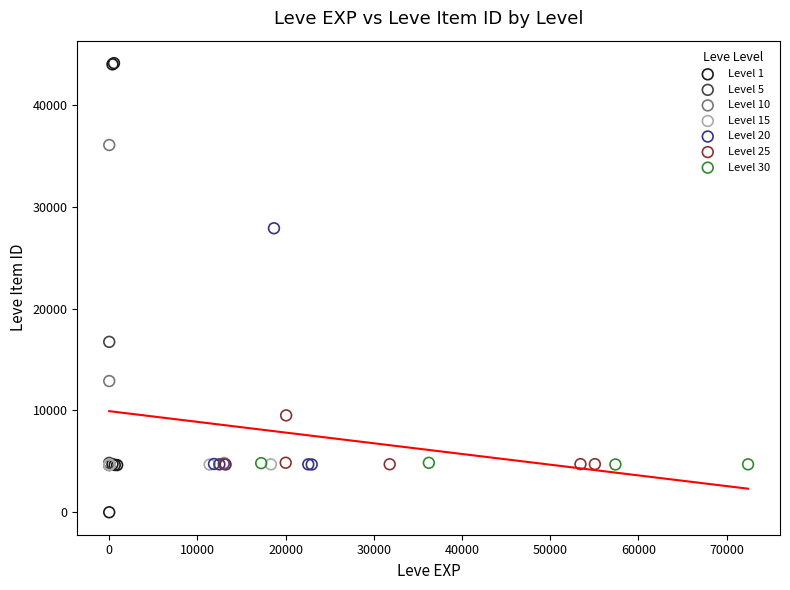

Which series reaches the minimum Y coordinate?

Level 1